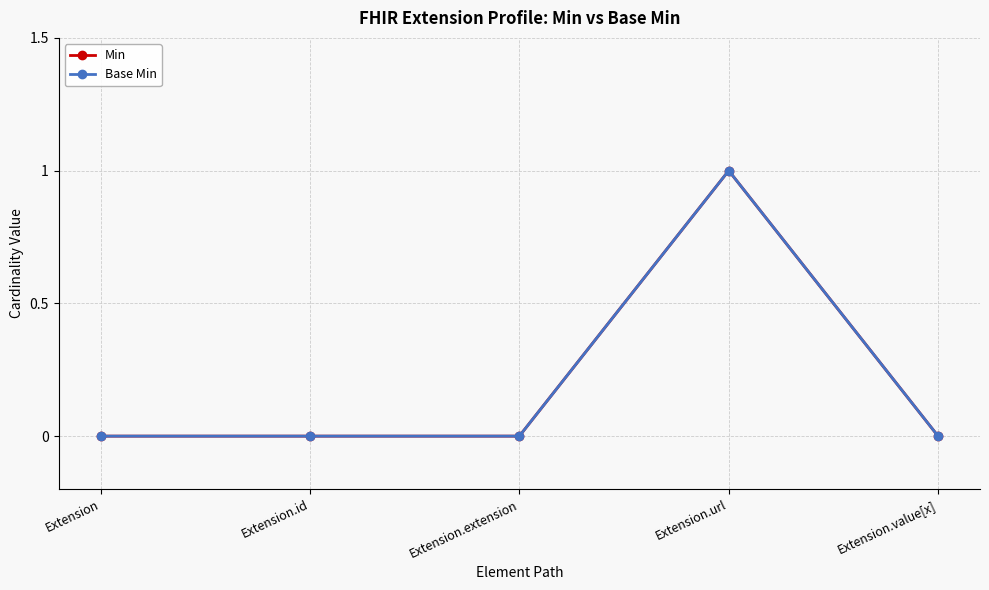

How many lines are shown in the chart?

2